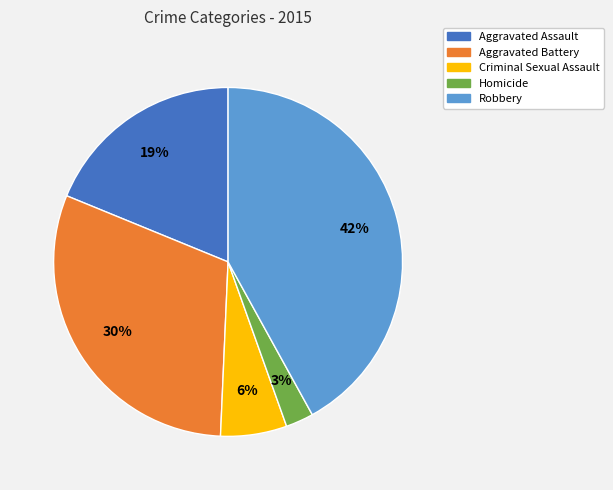

To the nearest percent, what percentage of the pie is Aggravated Battery?

30%